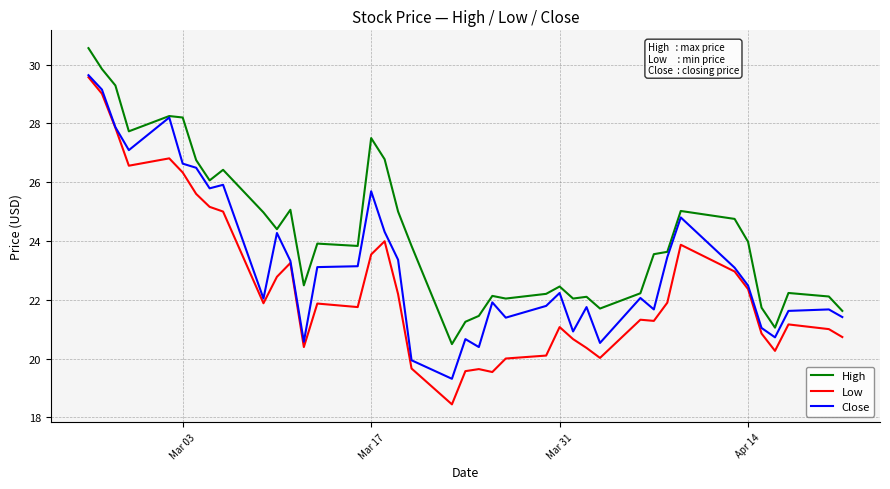

What is the difference between the maximum and minimum values in the Close series?

10.3